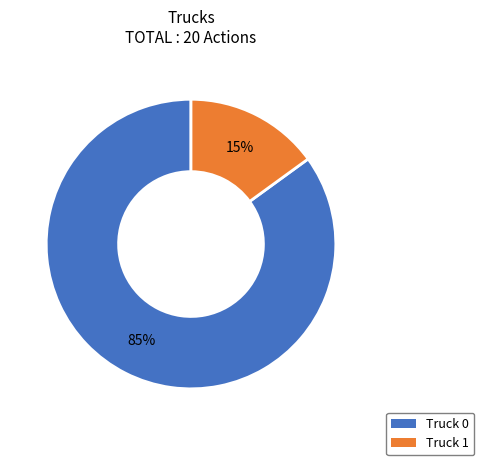

What percentage is the Truck 0 slice, to the nearest percent?

85%